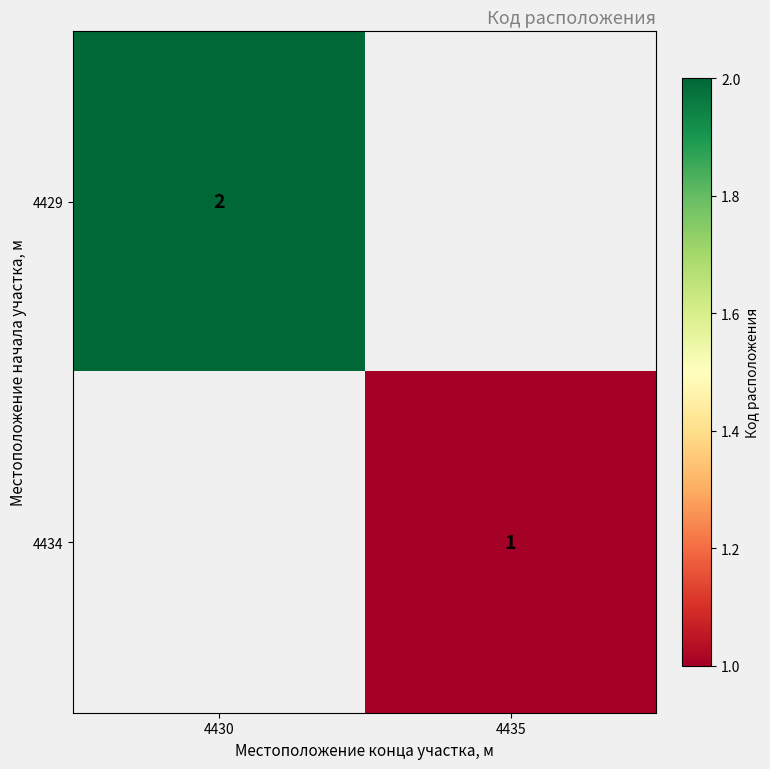

The value of 4429 at 4430 is 2. True or false?

True